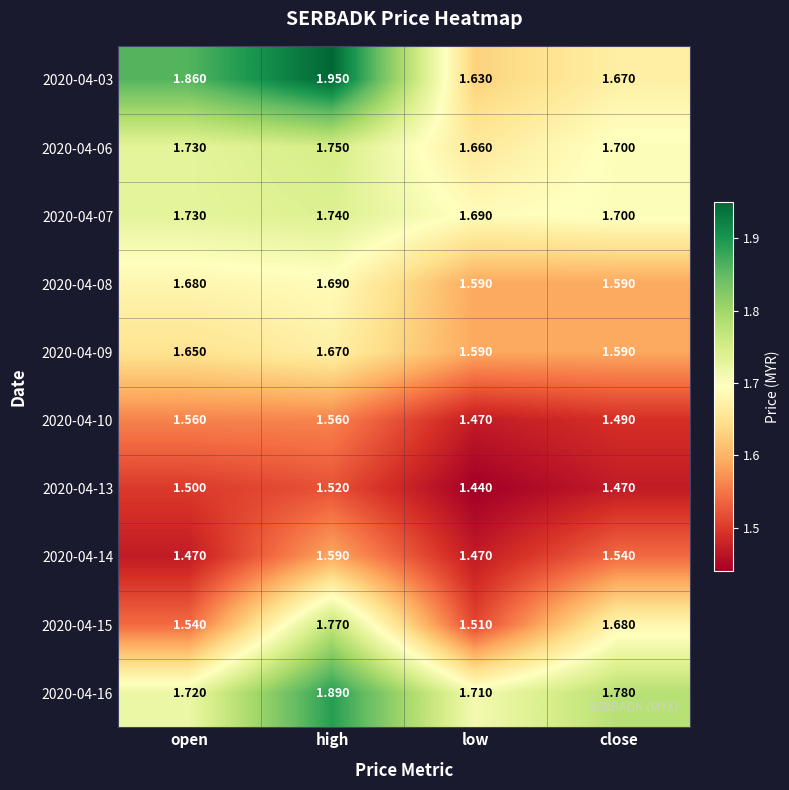

Which label corresponds to the smallest value in the chart?

low